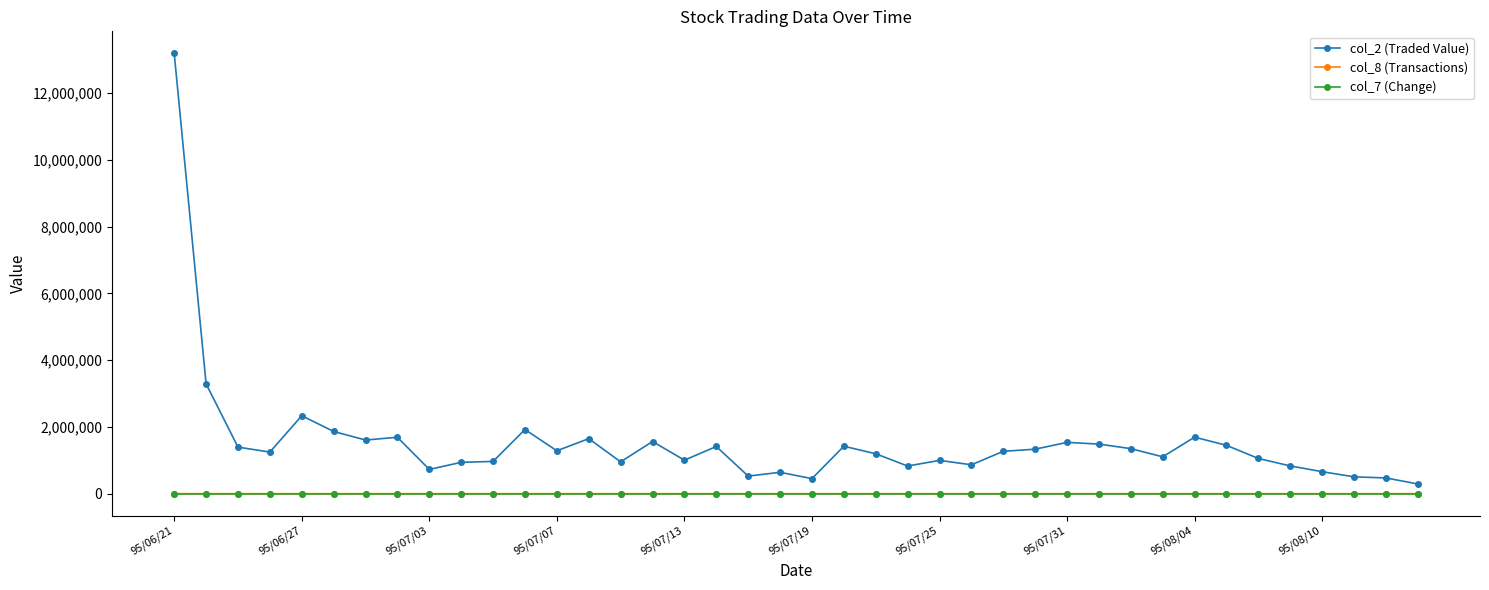

Which series has the widest spread of values?

col_2 (Traded Value)